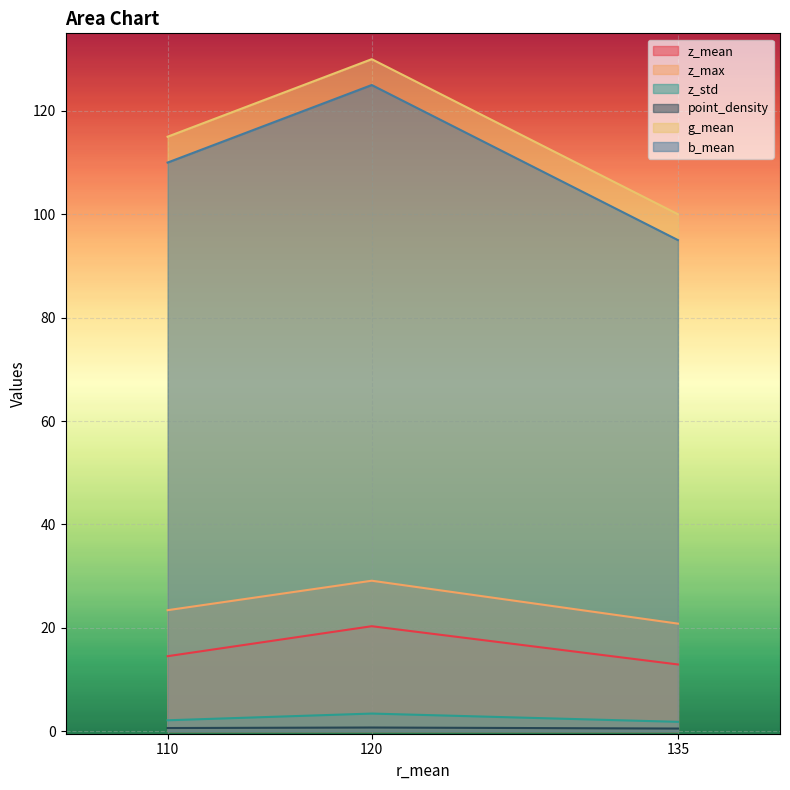

Reading left to right, transcribe all the data shown in this chart.

z_mean: 14.5	20.3	12.9
z_max: 23.4	29.1	20.8
z_std: 2.1	3.4	1.8
point_density: 0.6	0.7	0.5
g_mean: 115.0	130.0	100.0
b_mean: 110.0	125.0	95.0